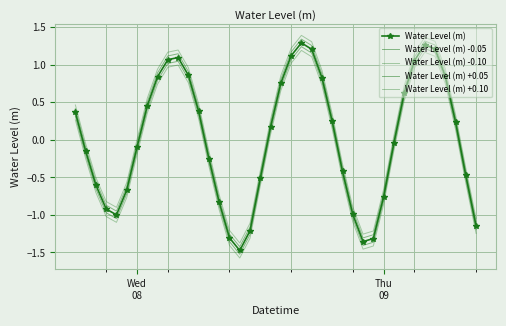

Which series has the largest total across all categories?

Water Level (m) +0.10